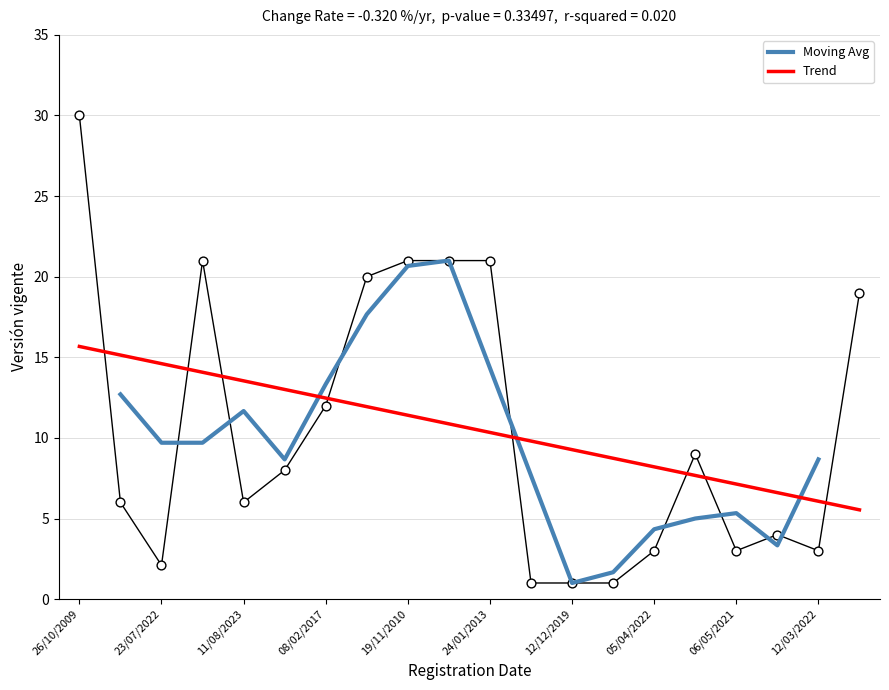

What is the change in value from 23/07/2022 to 08/02/2017?

+9.9